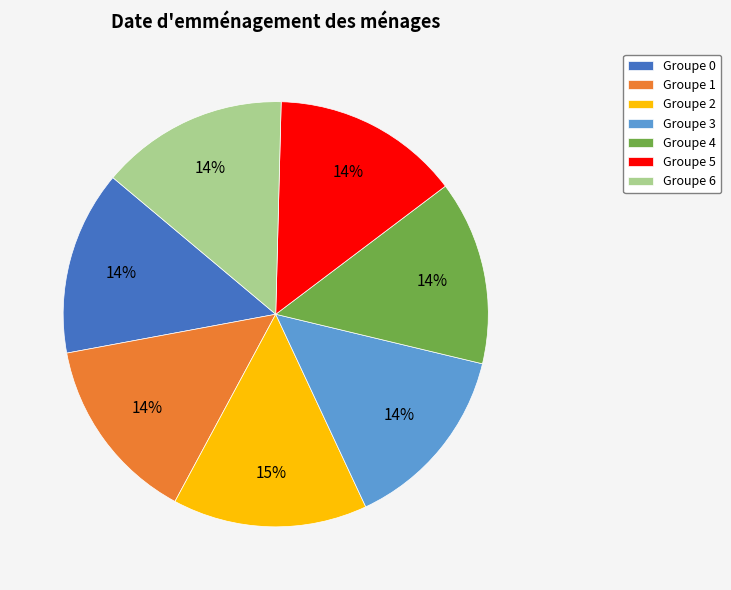

What percentage is the Groupe 3 slice, to the nearest percent?

14%